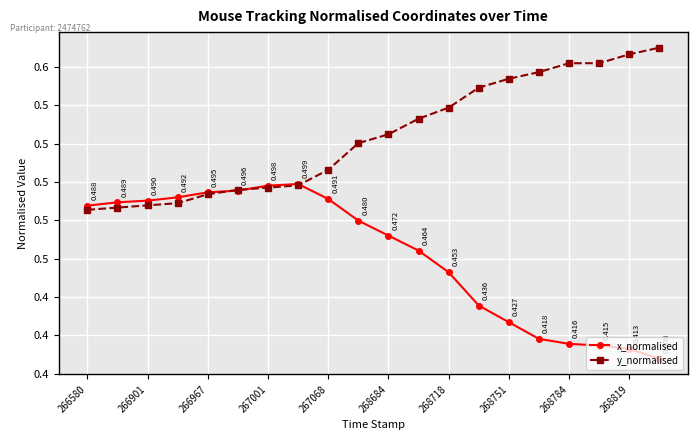

What is the value of the y_normalised point at the 17th from the left?

0.6